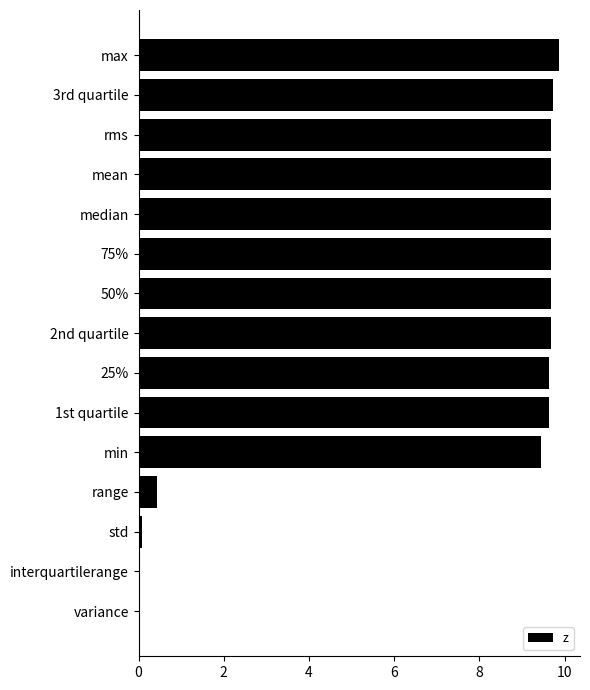

Approximately how many times larger is the value at min compared to 25%?

1.0